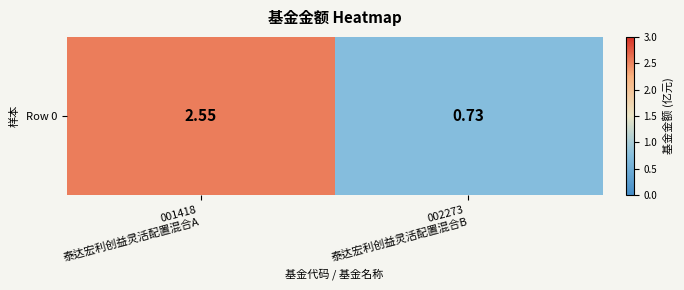

What is the minimum value shown in the chart?

0.7